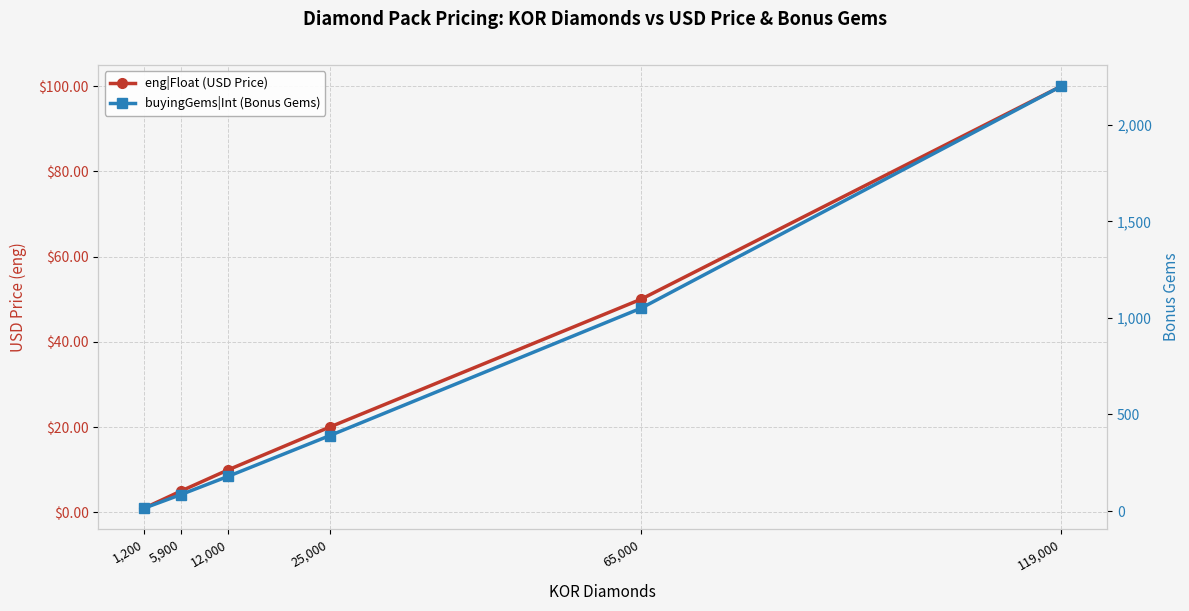

How many data points in eng|Float (USD Price) are above 19?

3